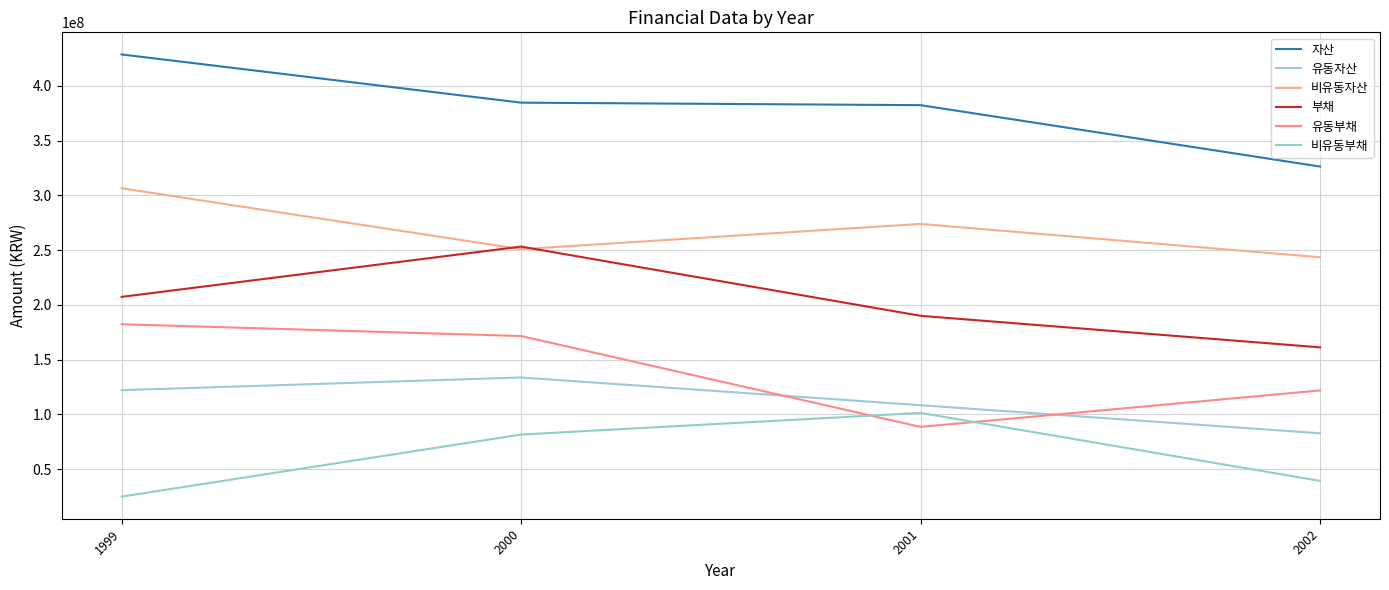

Rank the series at 2000 from lowest to highest value.

비유동부채, 유동자산, 유동부채, 비유동자산, 부채, 자산